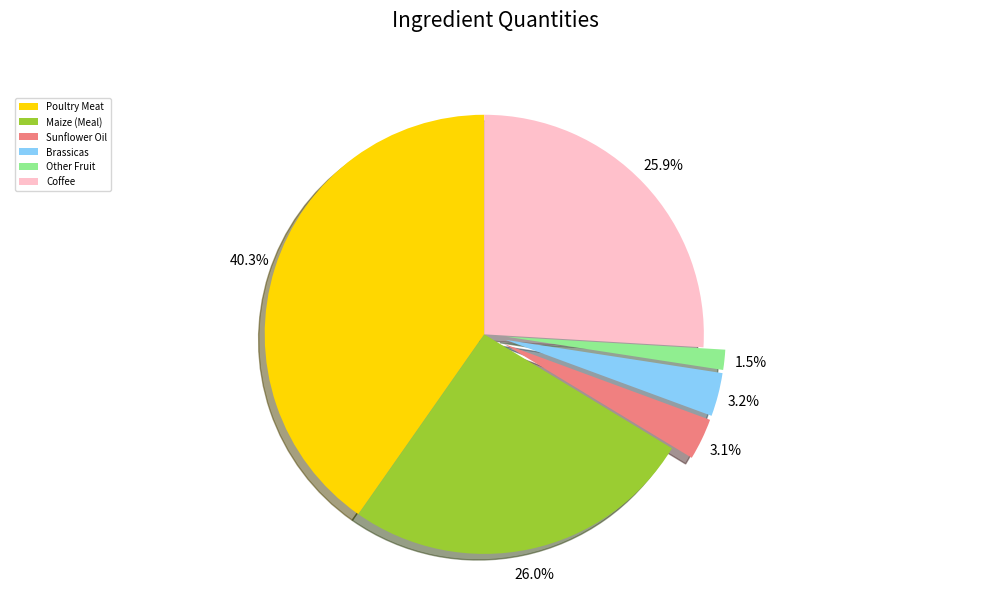

How much of the chart is everything except Brassicas?

96.8%